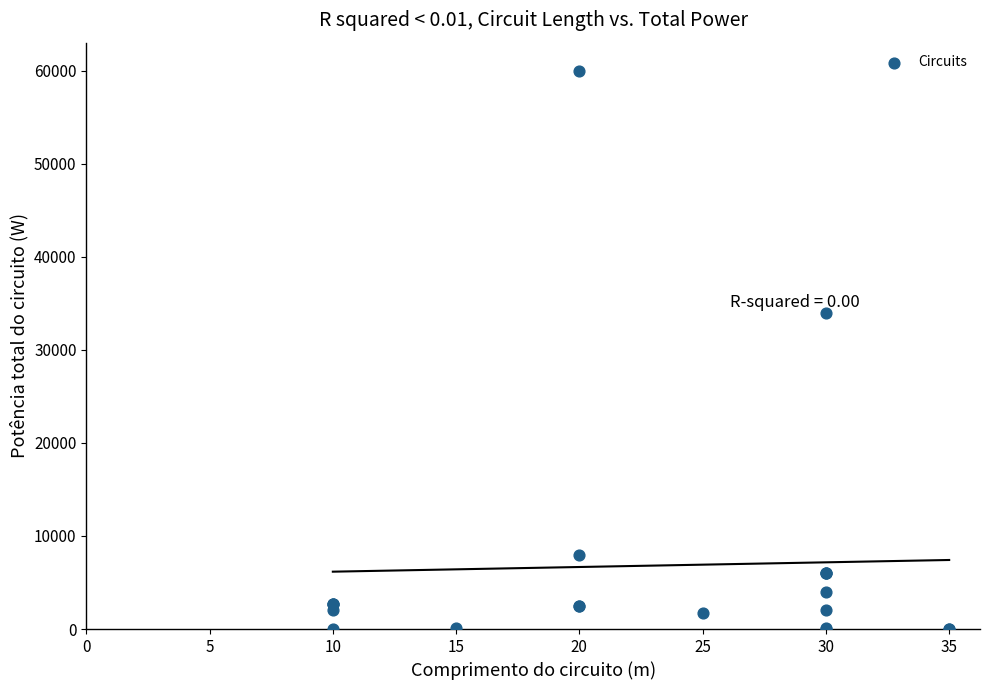

What Y value in the scatter plot is closest to 30000?

34000